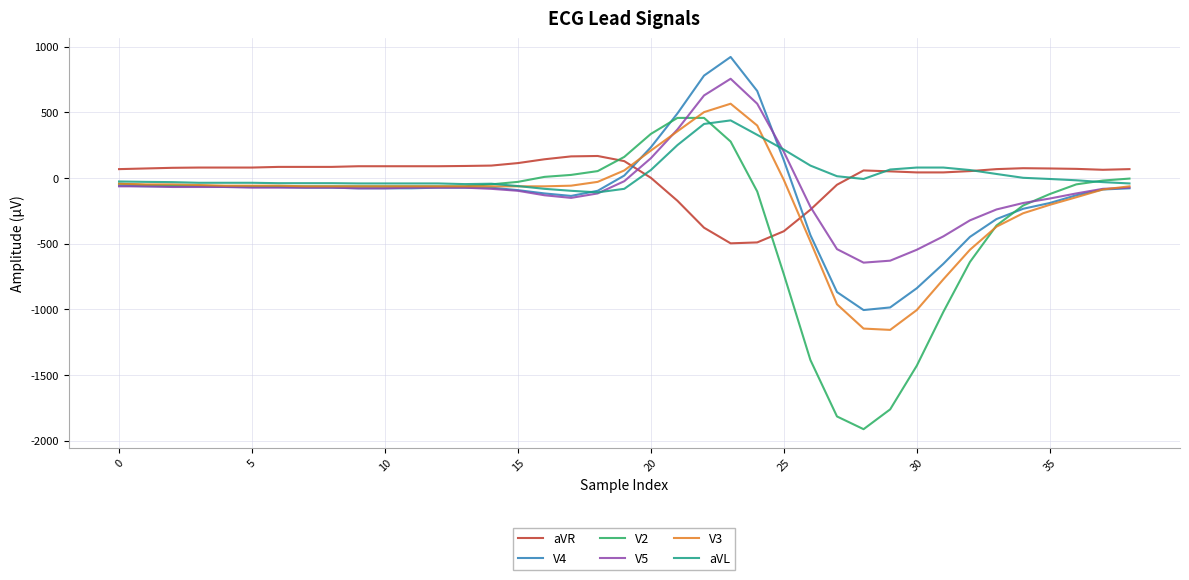

What is the smallest value displayed?

-1912